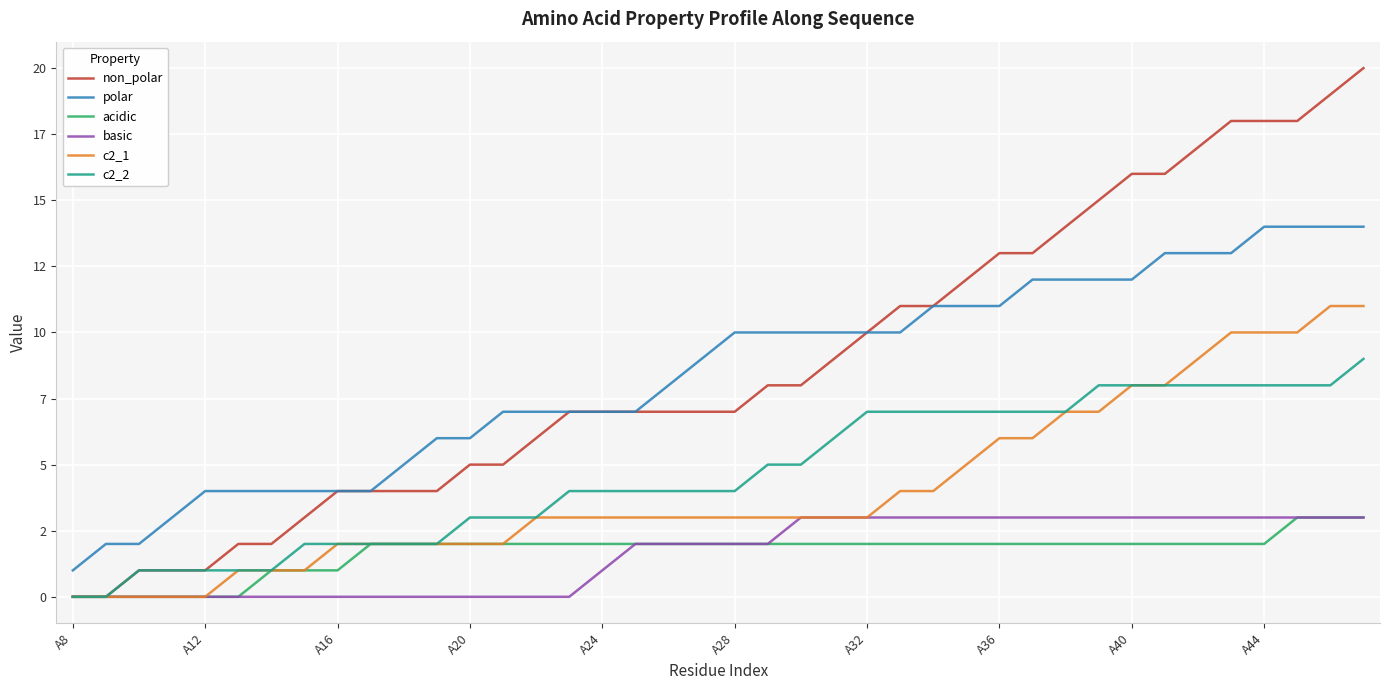

Does the chart display data point markers on the line(s)?

No